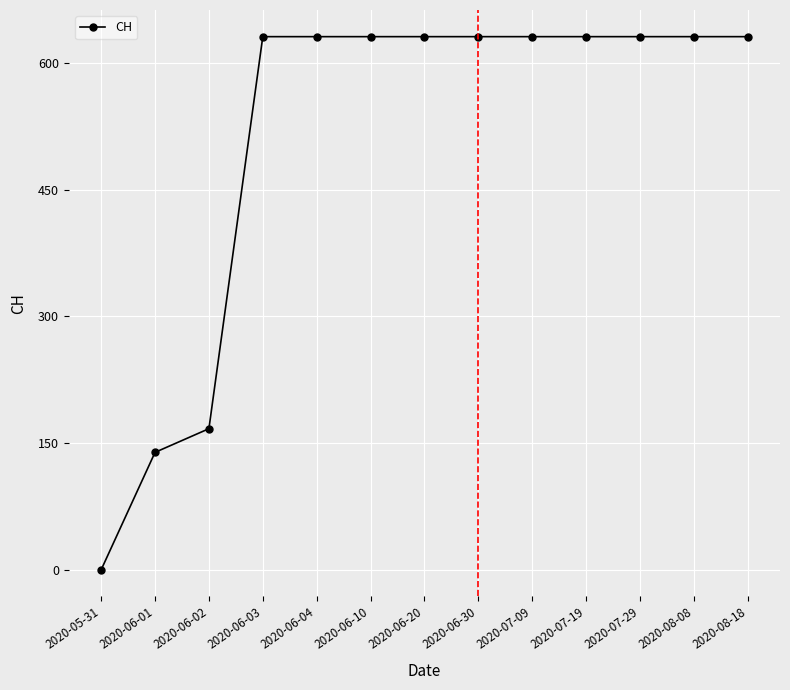

The value at 2020-06-30 is 631. True or false?

True